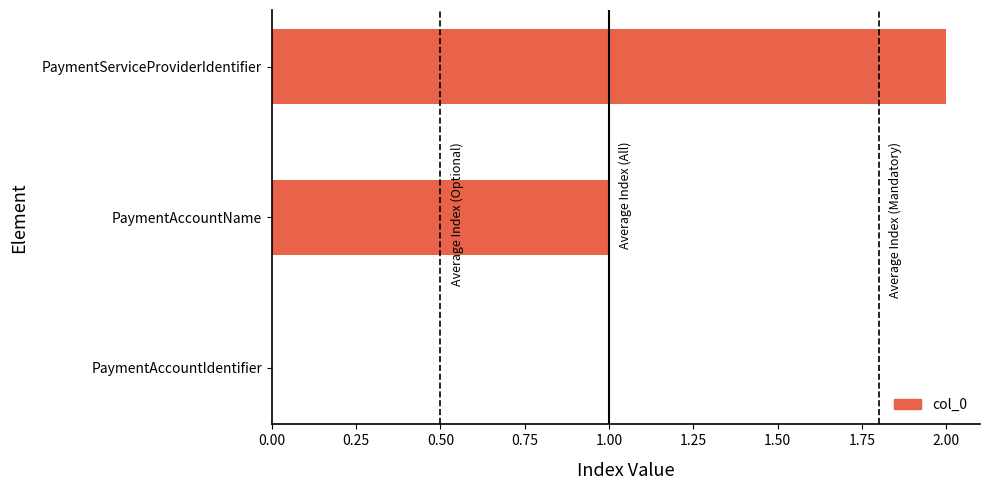

Is it true that the value at PaymentAccountName is 0?

False